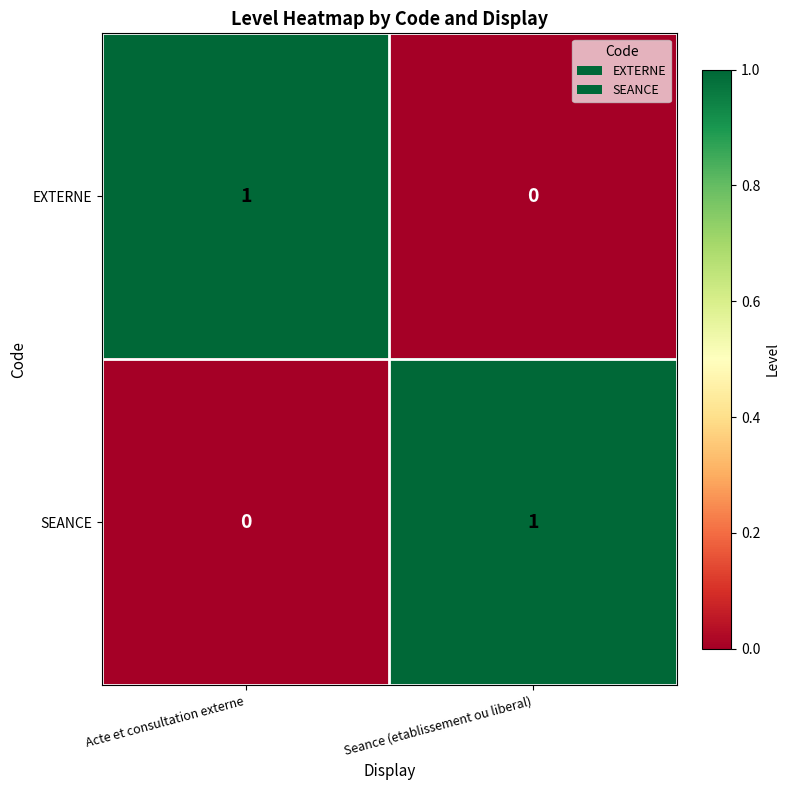

True or false: SEANCE has a value of 1 at Seance (etablissement ou liberal).

True